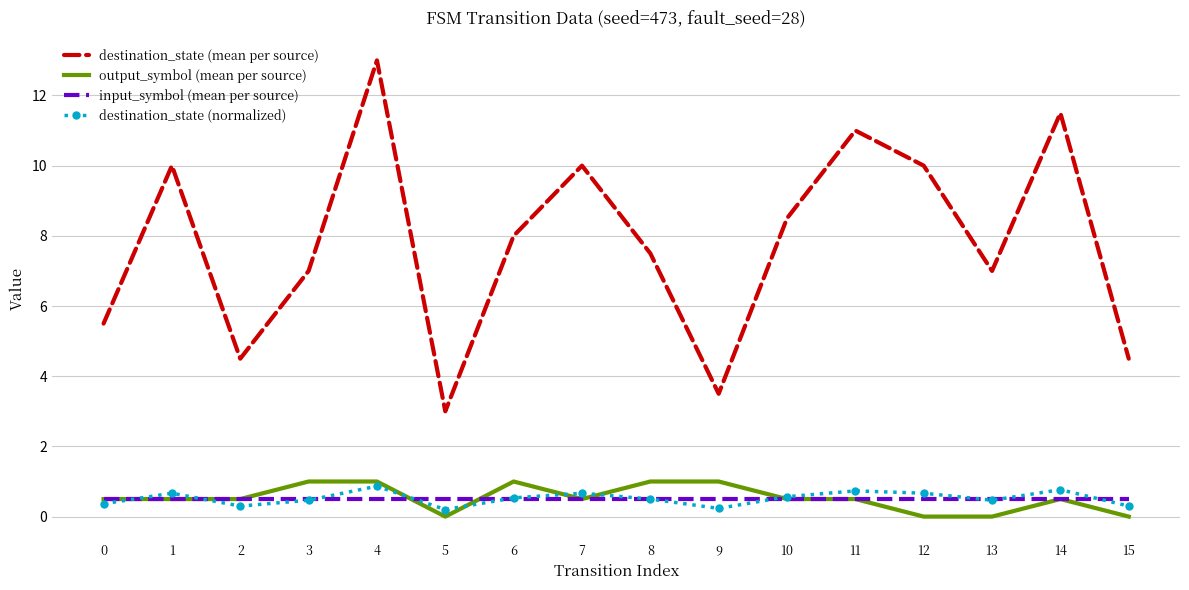

Which category has the highest value in the destination_state (mean per source) series?

4